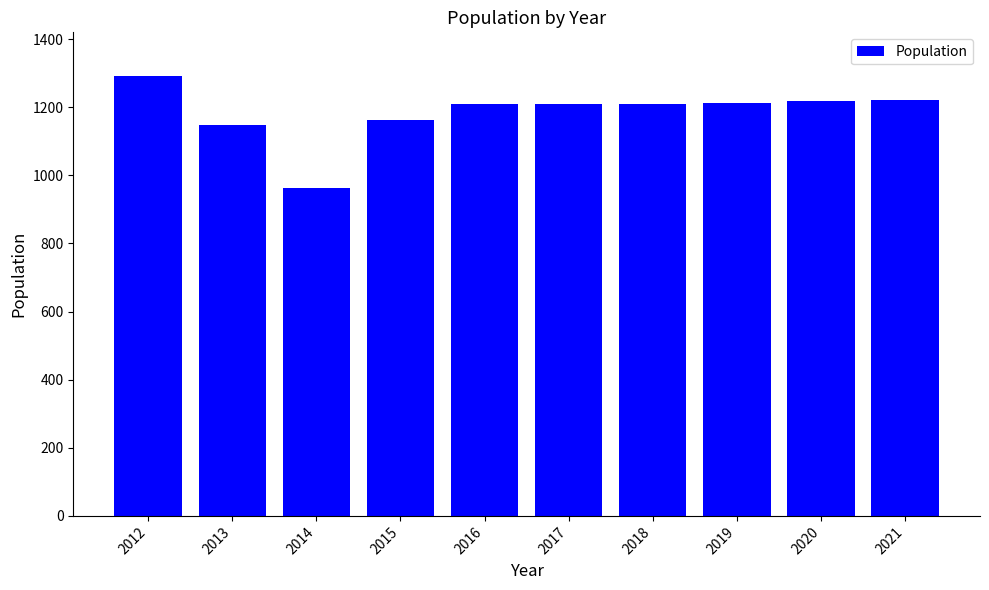

What is the greatest value displayed?

1291